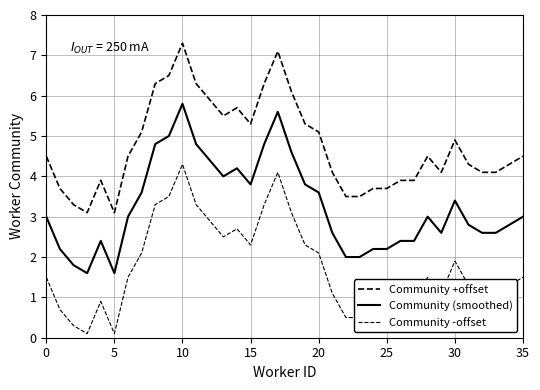

How many lines are shown in the chart?

3